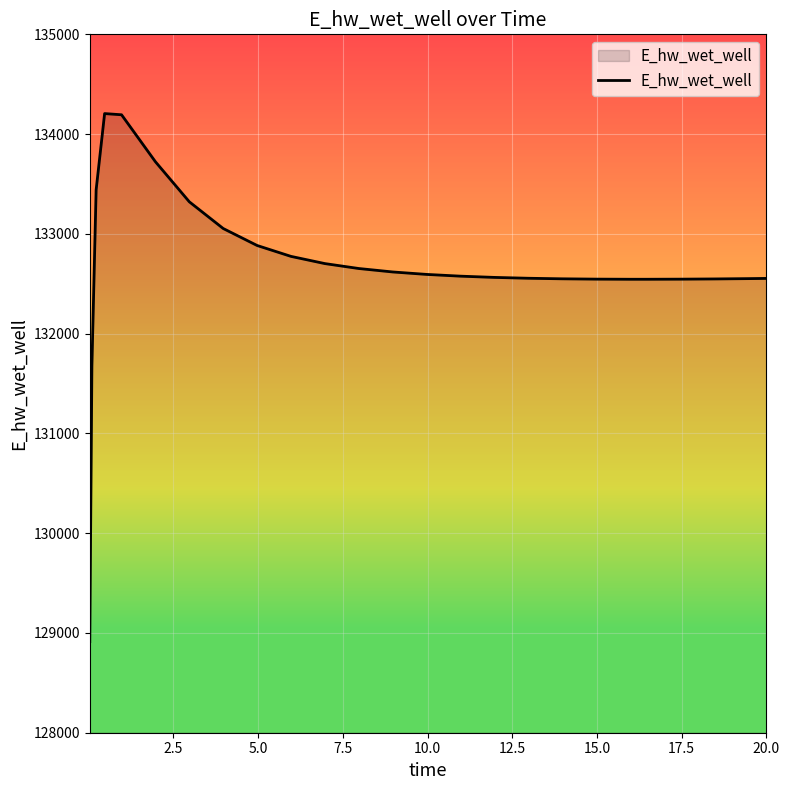

What is the smallest value displayed?

128913.1